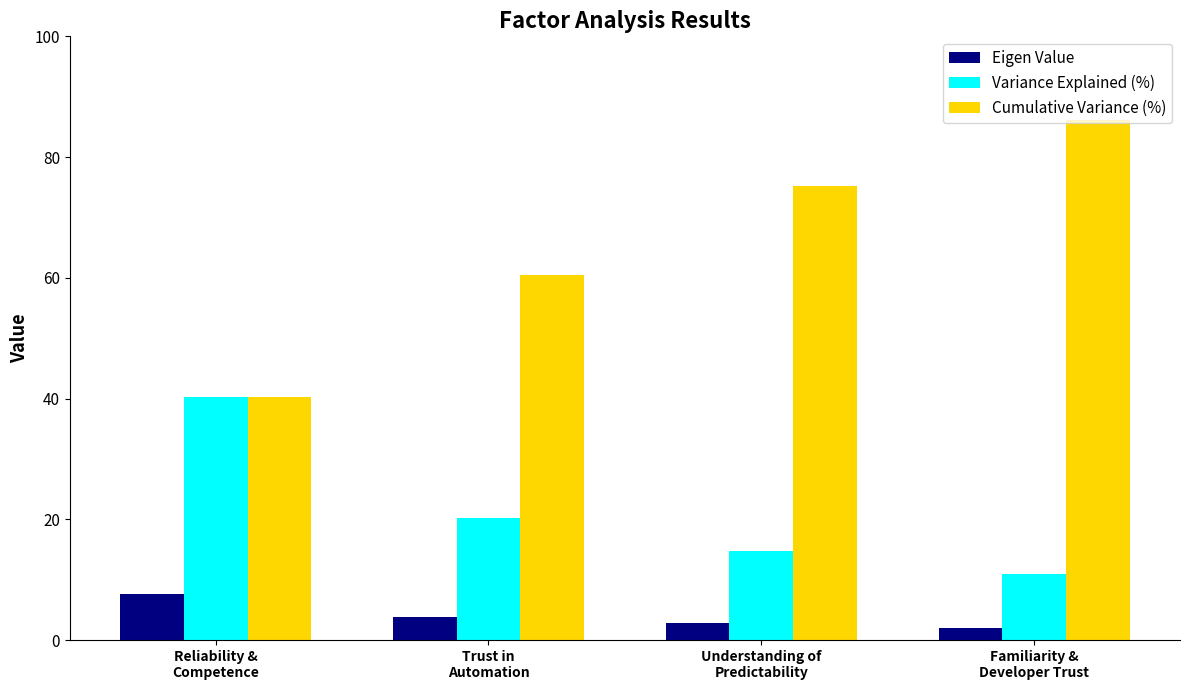

What is the lowest value of the Variance Explained (%) series?

10.9